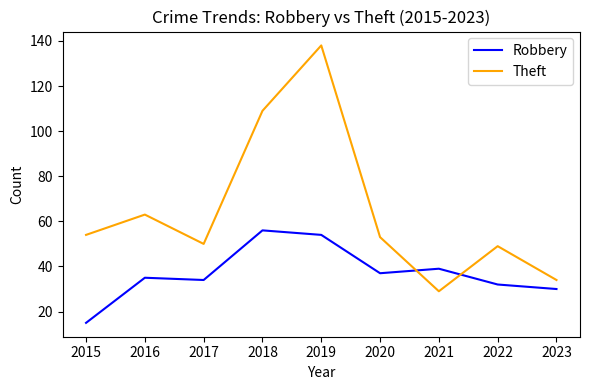

Which series has the largest total across all categories?

Theft